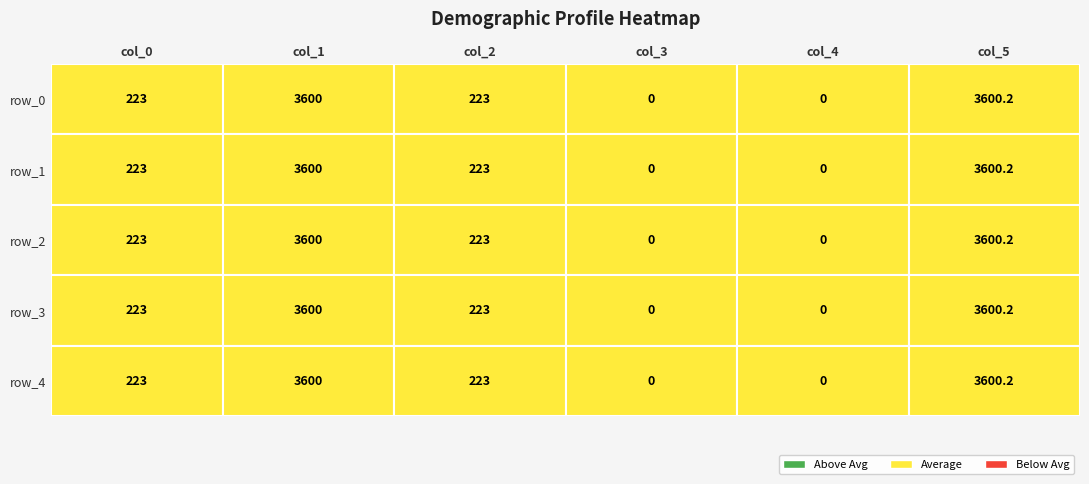

Reading right to left, extract all data points from this chart.

row_0: 3600.2	0.0	0.0	223.0	3600.0	223.0
row_1: 3600.2	0.0	0.0	223.0	3600.0	223.0
row_2: 3600.2	0.0	0.0	223.0	3600.0	223.0
row_3: 3600.2	0.0	0.0	223.0	3600.0	223.0
row_4: 3600.2	0.0	0.0	223.0	3600.0	223.0